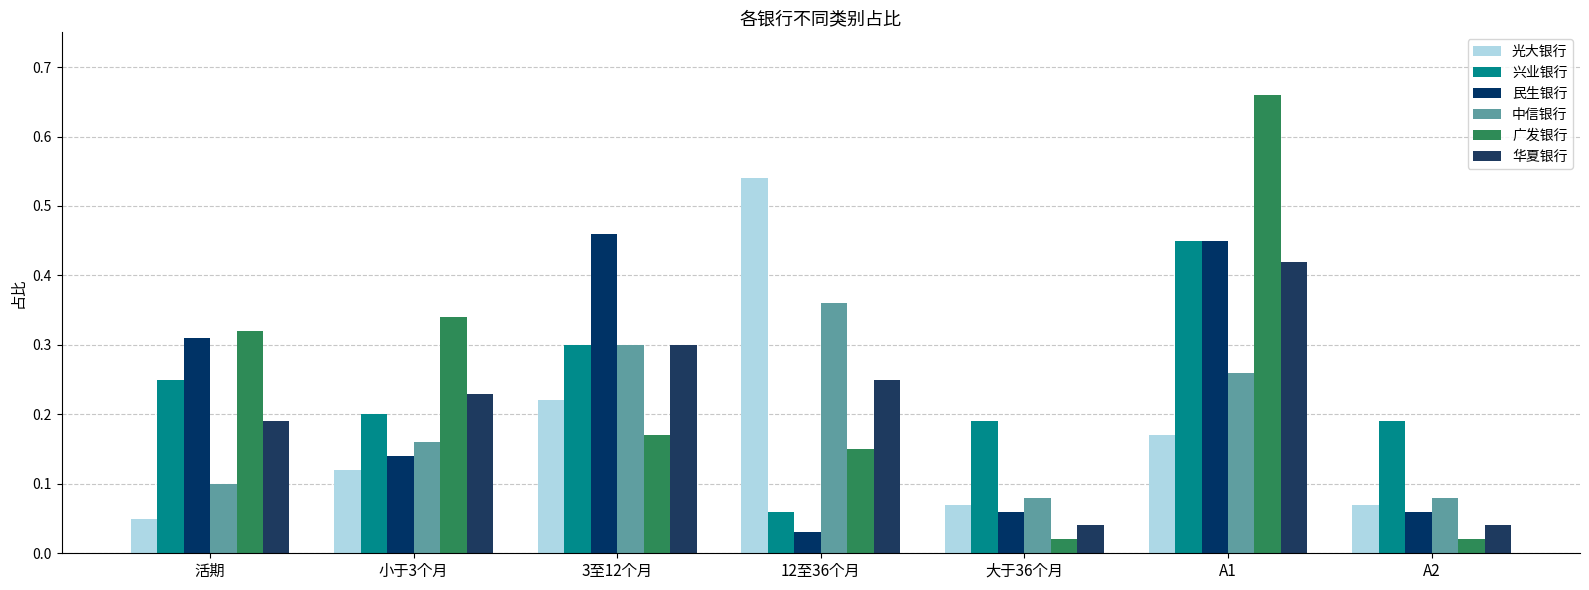

The 中信银行 series shows 0.2 at 小于3个月. True or false?

True